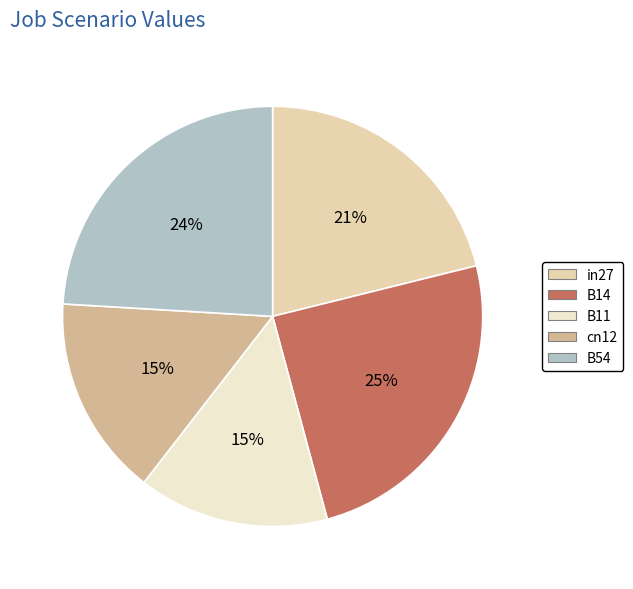

What percentage is NOT represented by B54?

75.9%